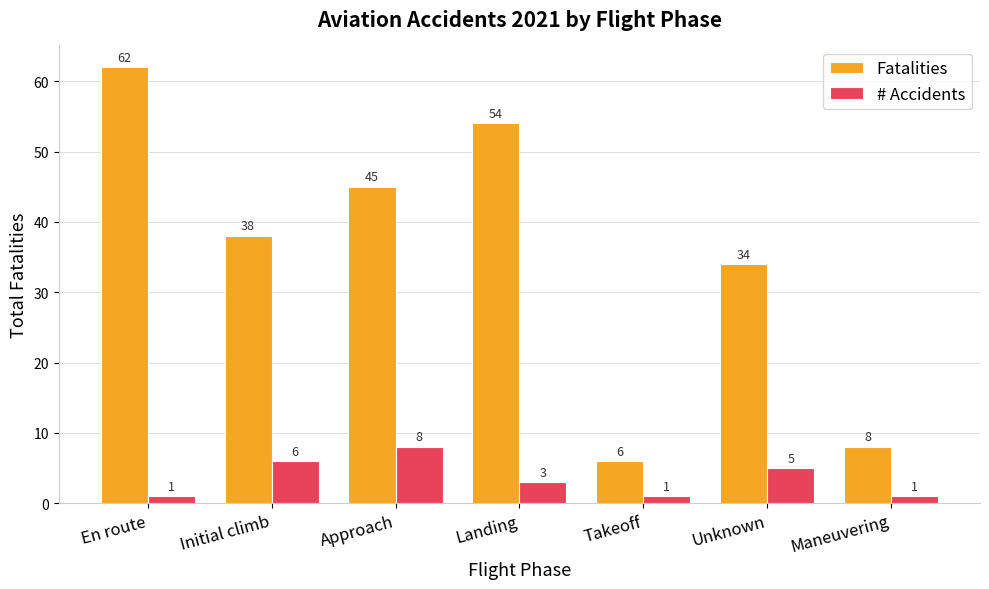

What is the difference between the maximum and minimum values in the # Accidents series?

7